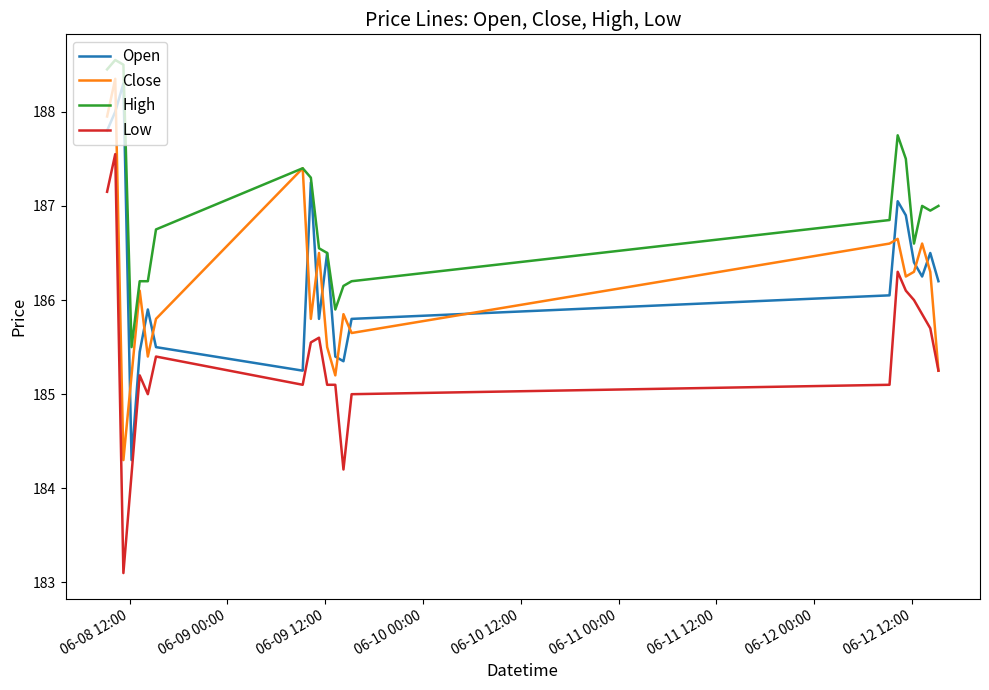

Which series has the largest total across all categories?

High